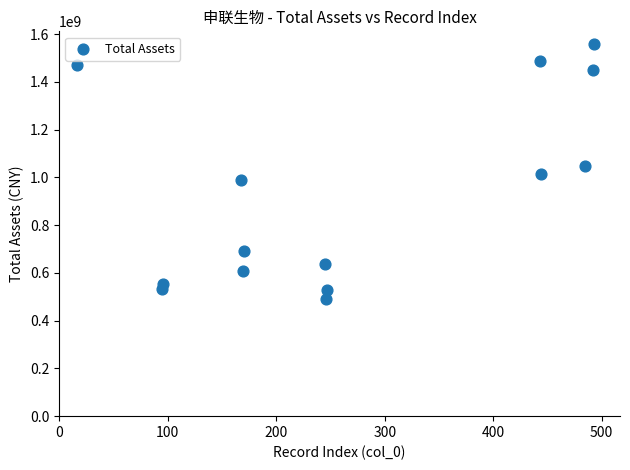

What is the range of X values (max minus min)?

477.0